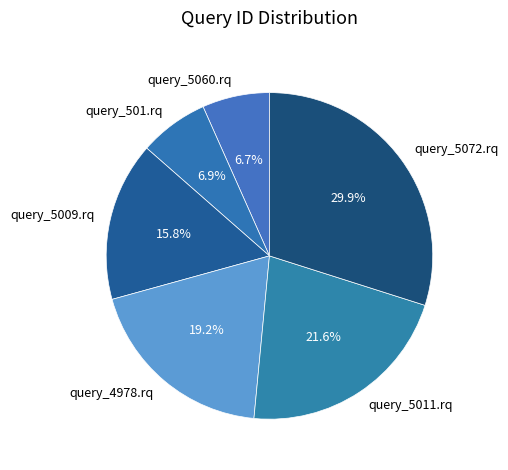

To the nearest percent, what is the difference between the largest and smallest slice percentages?

23%